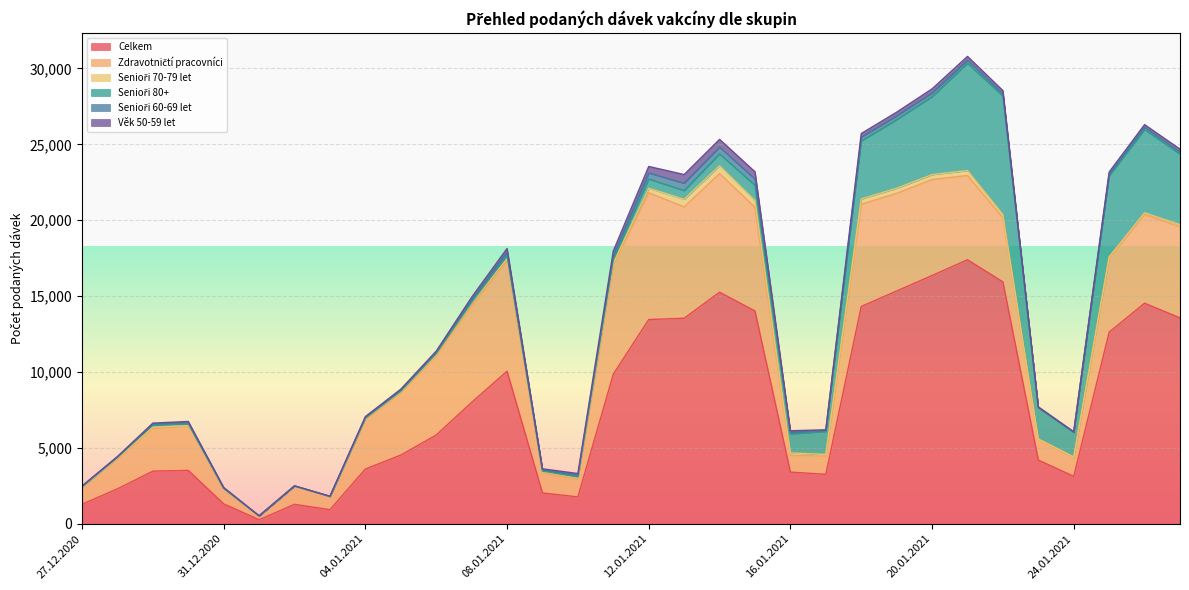

What is the minimum value for Senioři 80+?

1